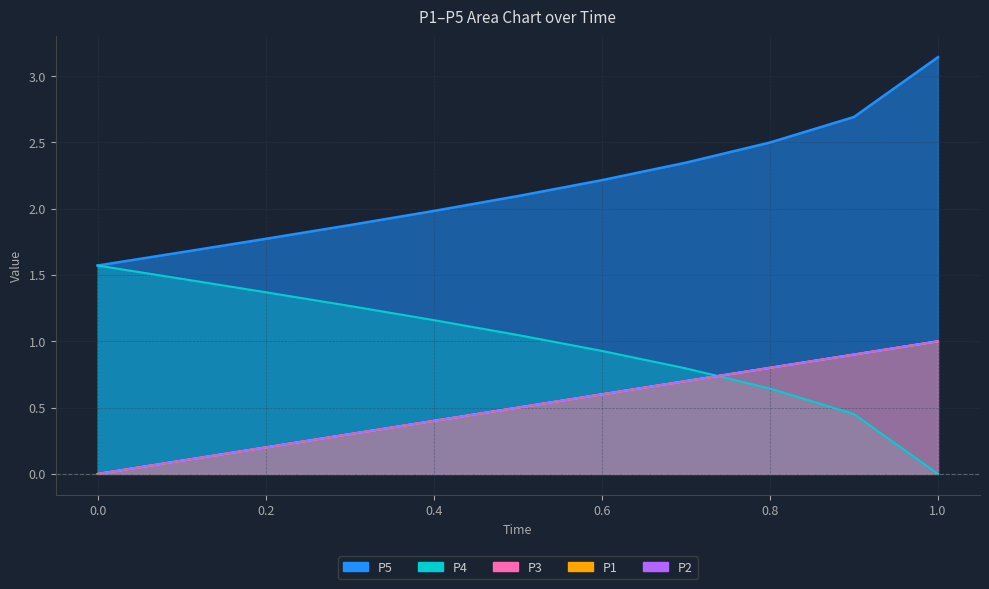

Which series changed the most between 0.5 and 1.0?

P5